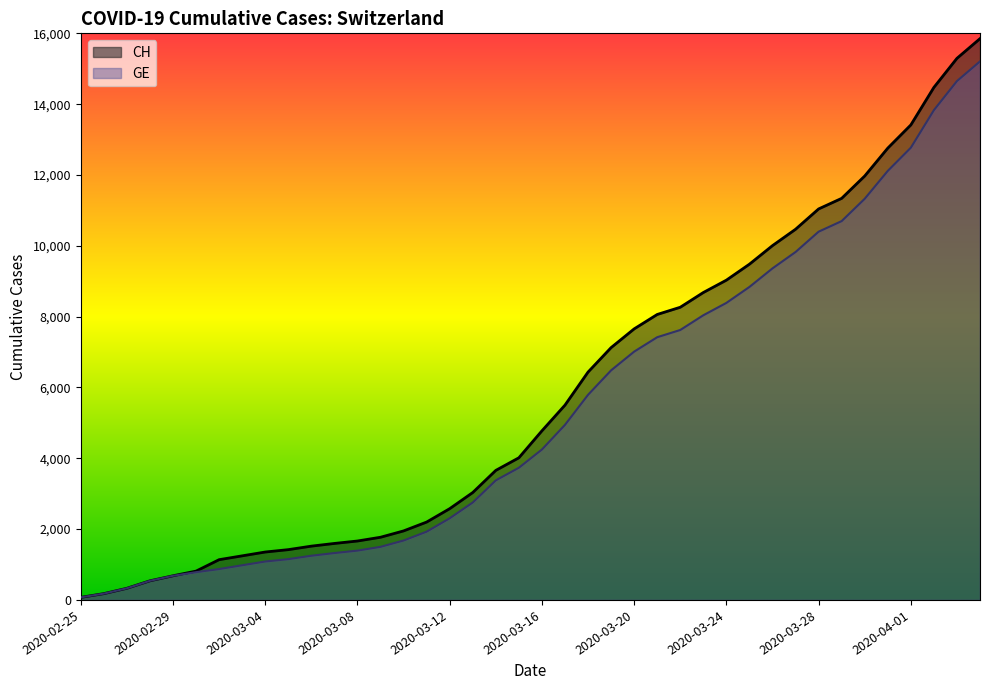

How many values in the CH series are below 4775?

20